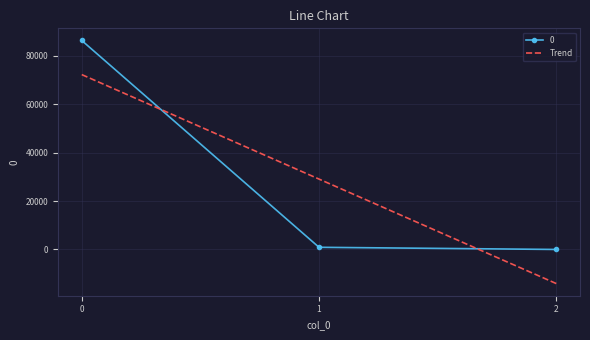

The value of Trend at 2 is -14098.4. True or false?

True